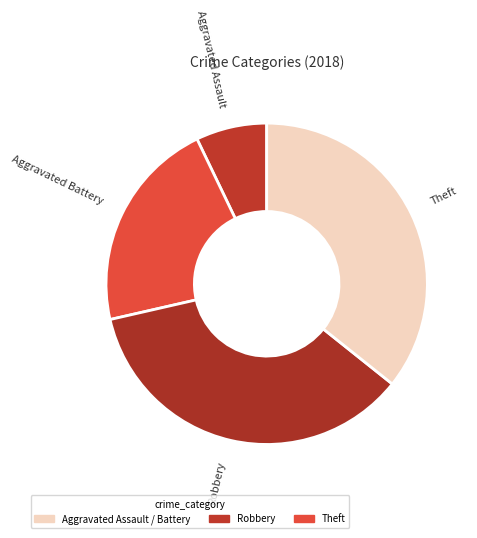

What is the ratio of the value at Robbery to the value at Aggravated Assault?

5.0